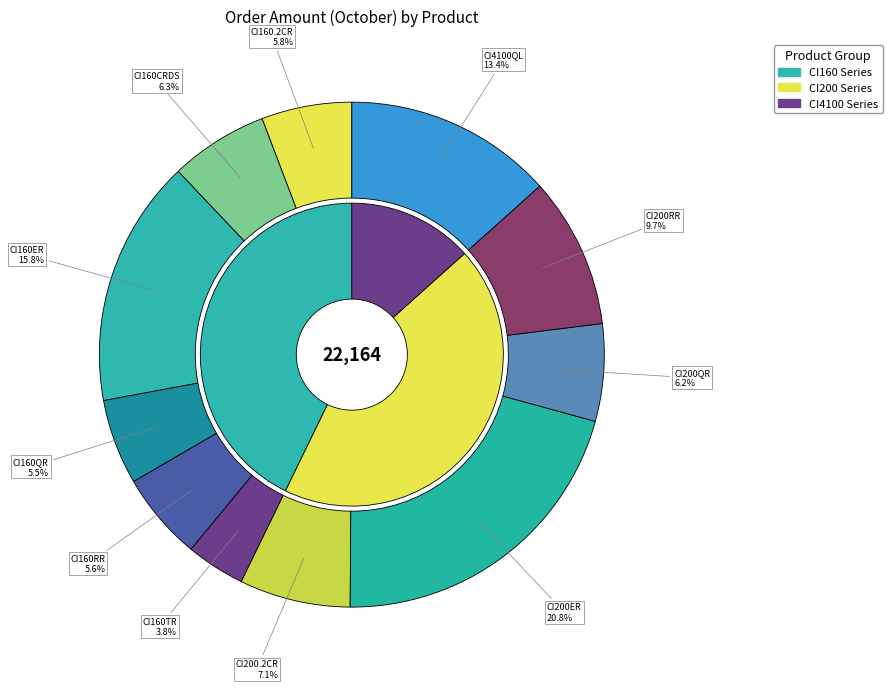

To the nearest percent, what portion does CI160TR represent?

4%